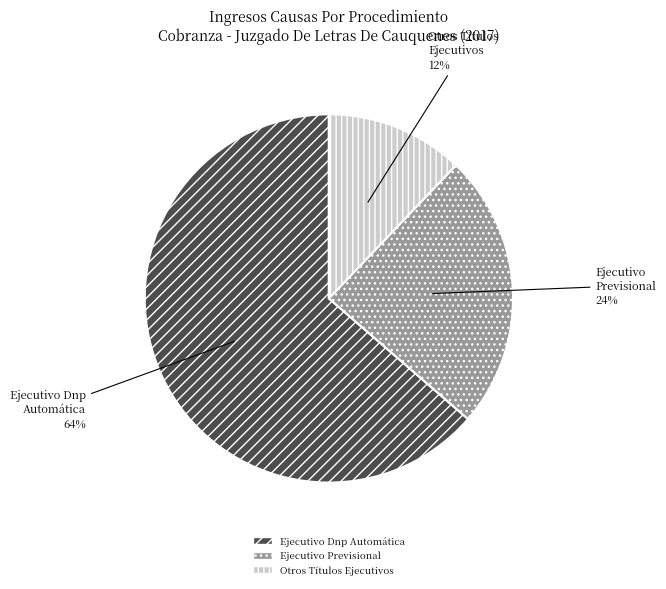

Is it true that Otros Títulos Ejecutivos is 23% of the pie?

False